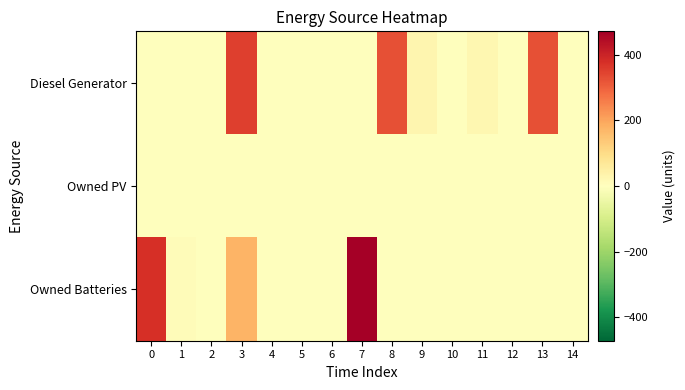

At which category is the sum across all series the highest?

3